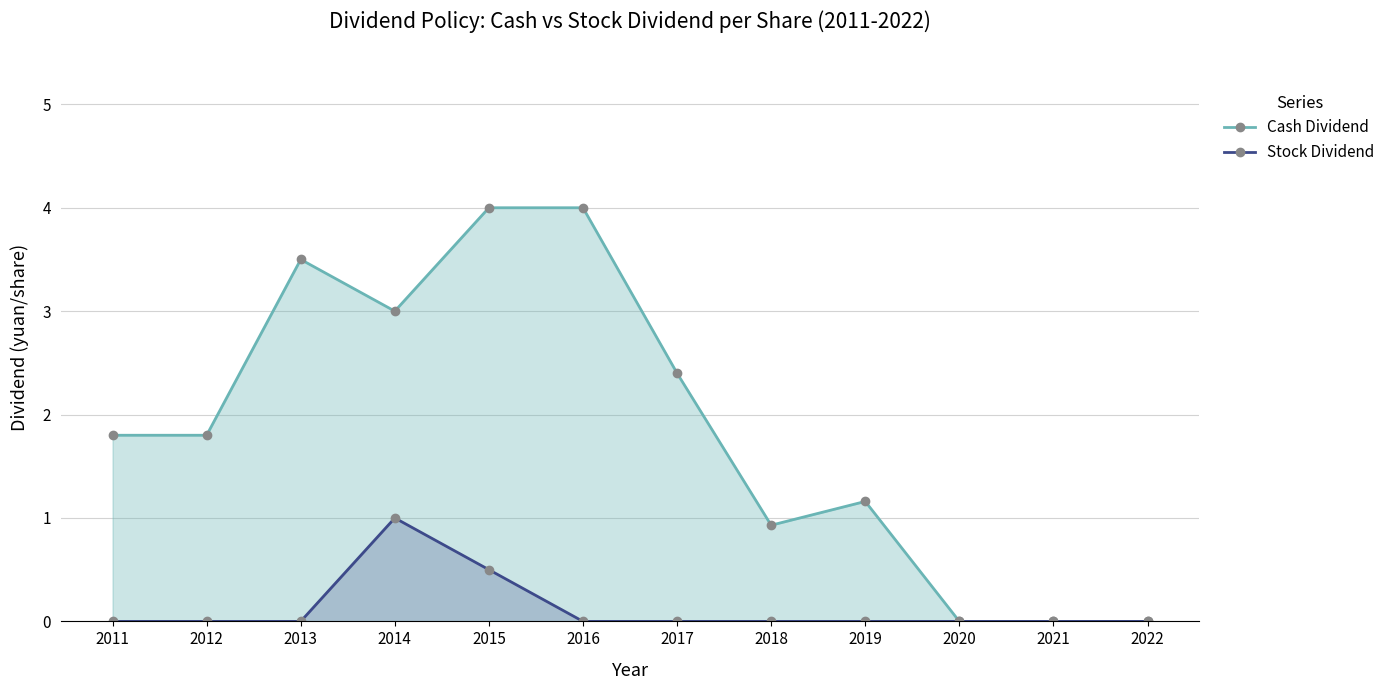

At 2014, list the series in order from largest to smallest.

Cash Dividend, Stock Dividend